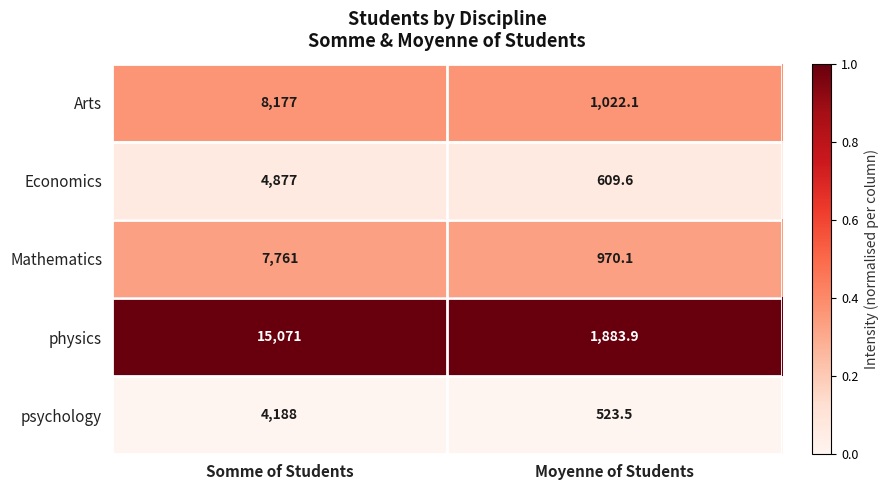

The Economics series shows 2696.5 at Somme of Students. True or false?

False